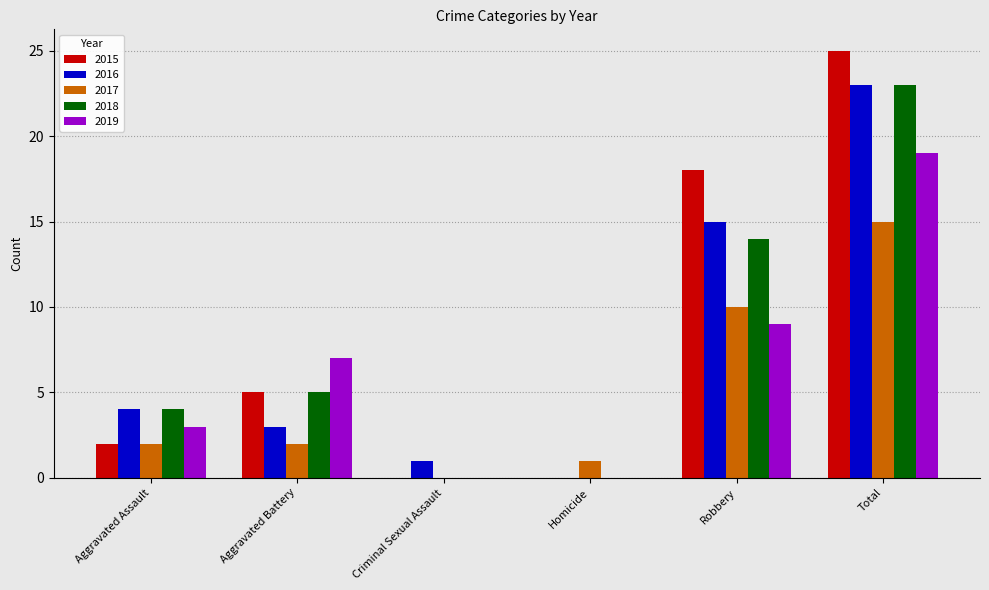

What is the sum of the 2018 values at Aggravated Assault and Robbery?

18